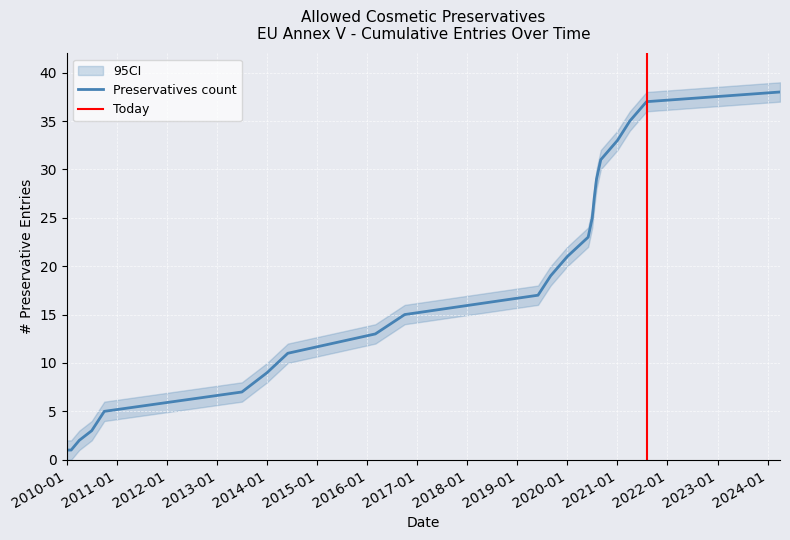

Count the number of values greater than 19.

10